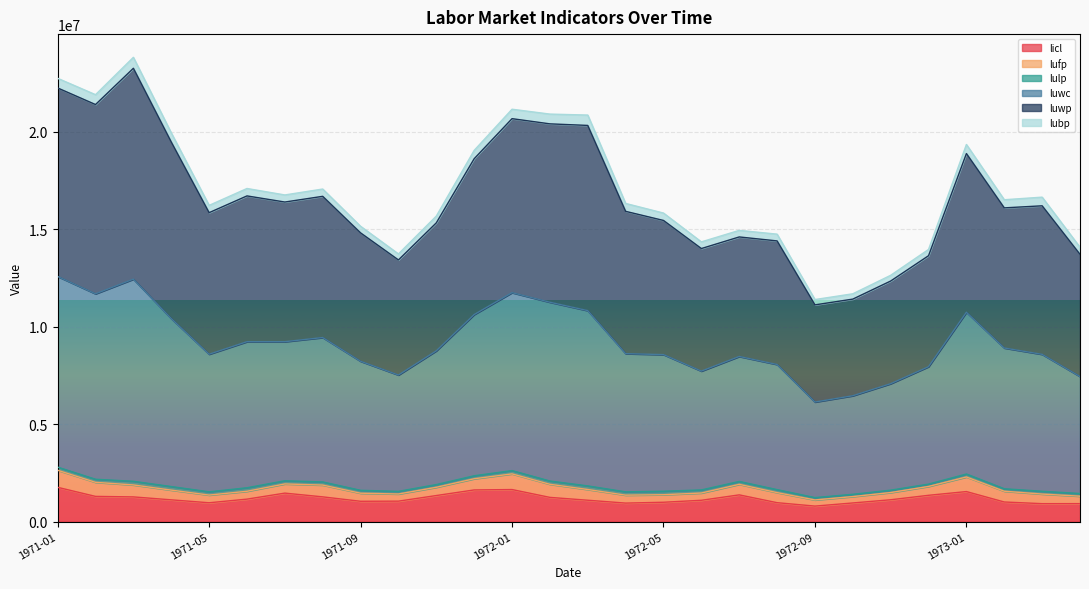

Does the chart display data point markers on the line(s)?

No